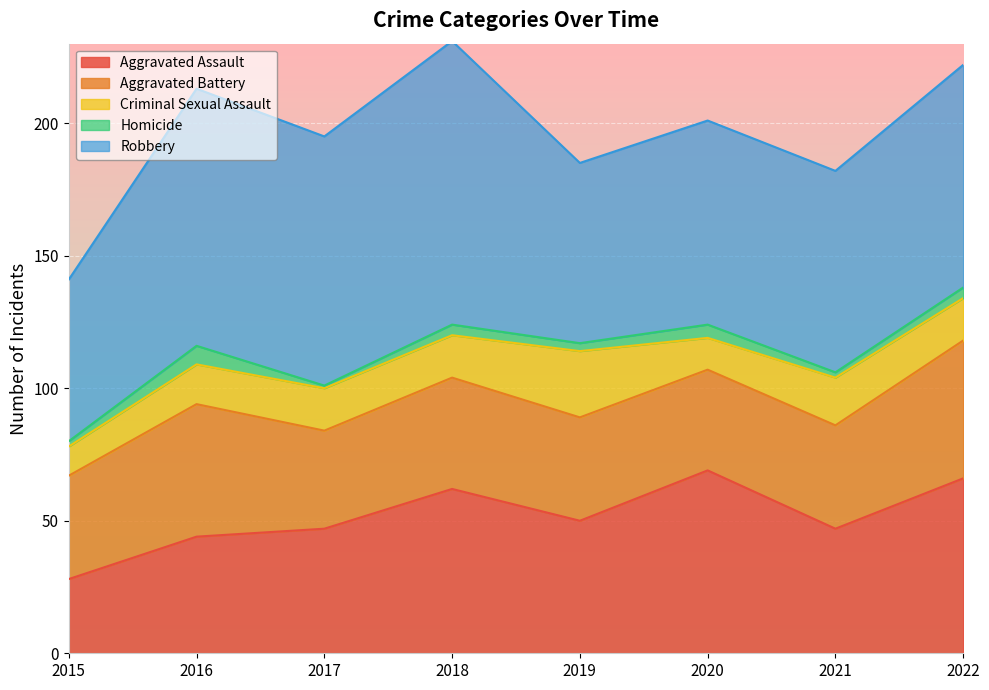

What is the minimum value for Criminal Sexual Assault?

11